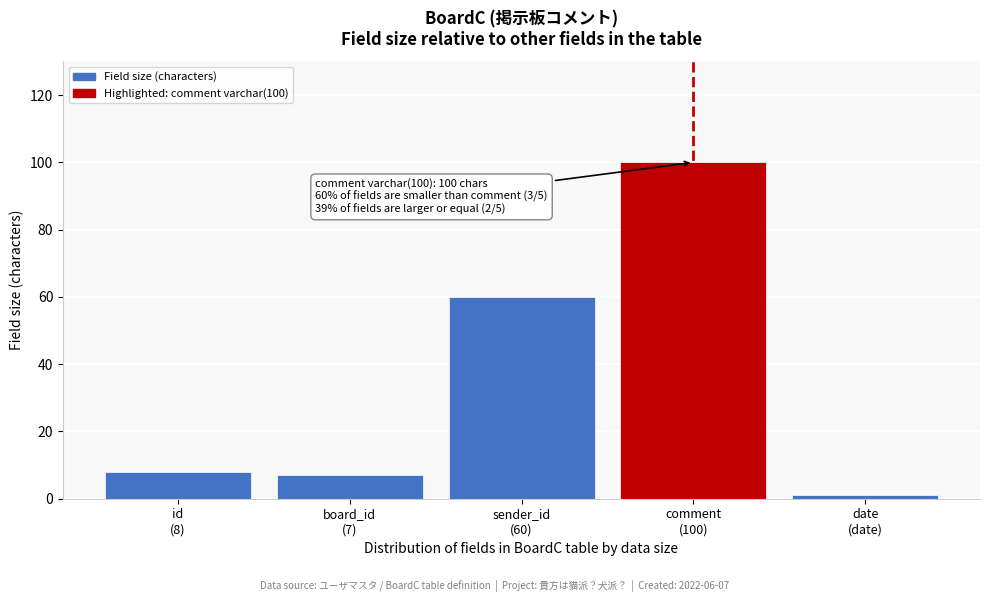

Reading left to right, list all the values displayed in this chart.

8	7	60	100	1